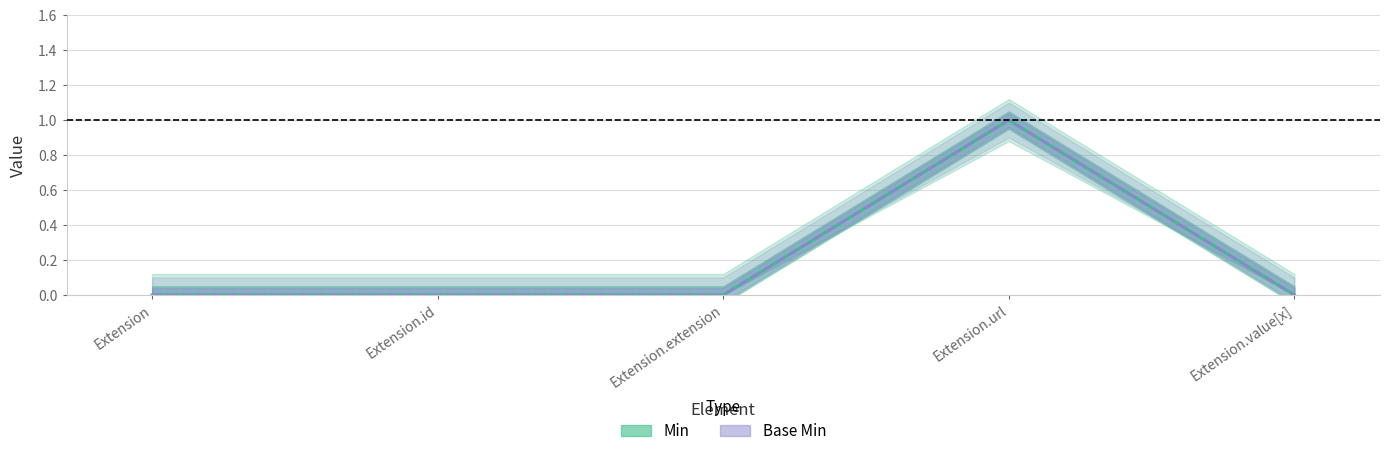

How many interior local peaks does the Base Min series have?

1